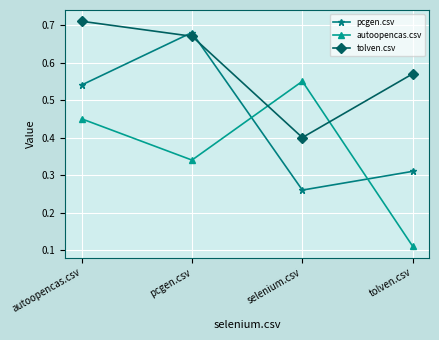

True or false: tolven.csv has a value of 1.1 at pcgen.csv.

False